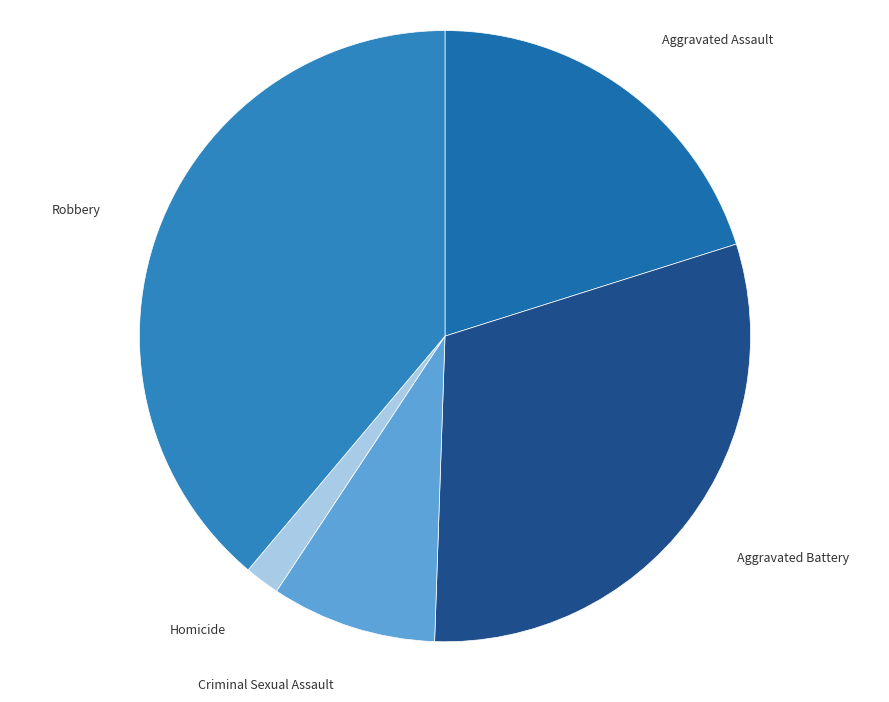

Count the number of slices in the pie.

5